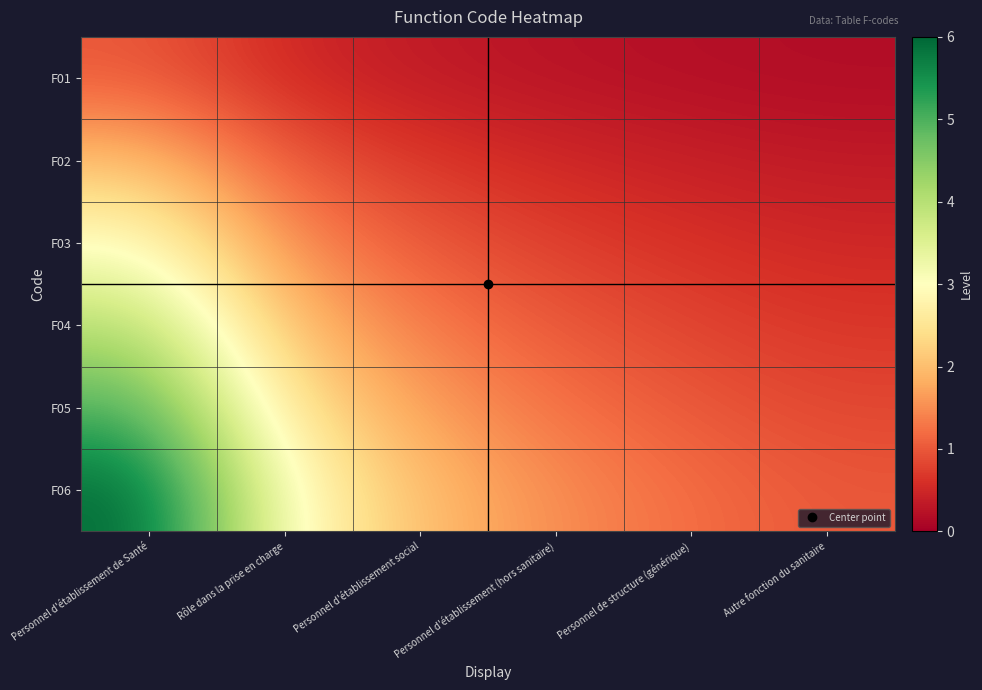

Rank the series by their maximum value, from highest to lowest.

F06, F05, F04, F03, F02, F01